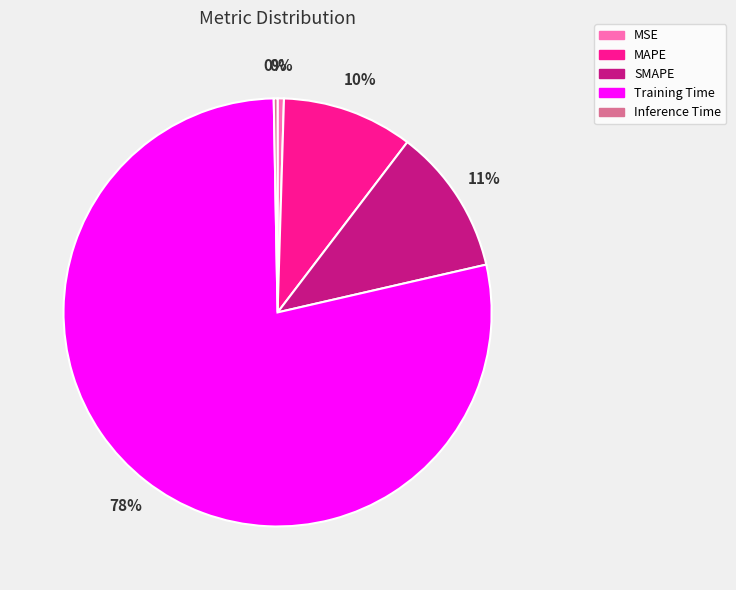

True or false: Training Time accounts for 78% of the total.

True